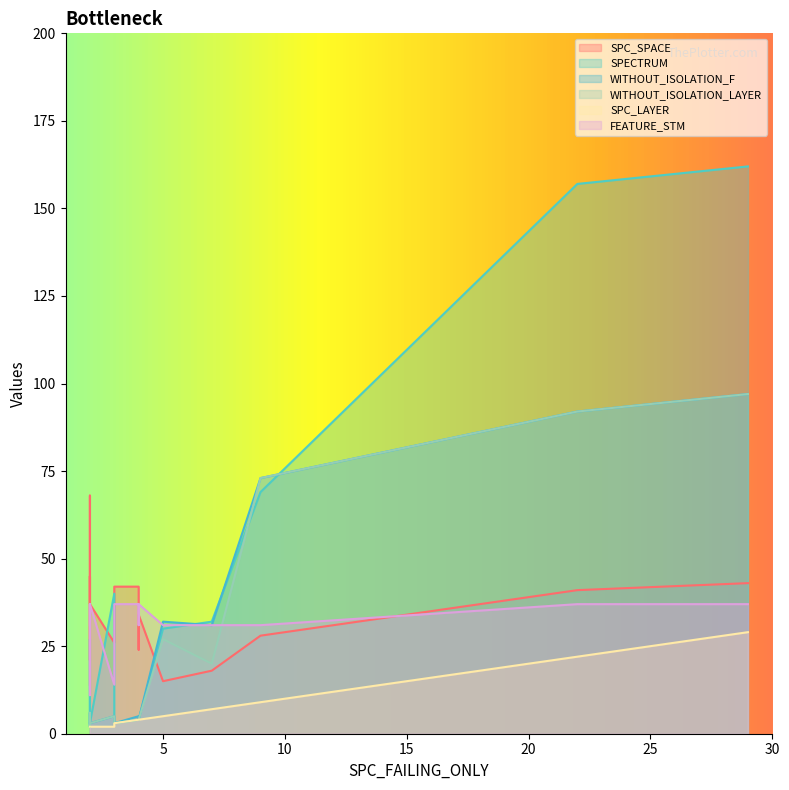

Reading left to right, extract all data points from this chart.

SPC_SPACE: 14	45	26	42	30	41	21	35	37	68	42	43	42	33	28	39	18	15	34	24
SPECTRUM: 3	3	40	4	27	157	3	4	3	6	3	162	3	4	69	3	32	30	4	4
WITHOUT_ISOLATION_F: 3	3	5	5	6	92	3	4	3	2	3	97	3	4	73	3	31	32	4	4
WITHOUT_ISOLATION_LAYER: 3	3	5	4	6	92	3	4	3	2	3	97	3	4	73	3	20	27	4	4
SPC_LAYER: 2	2	2	4	2	22	2	4	2	2	3	29	3	4	9	2	7	5	4	4
FEATURE_STM: 31	37	14	37	11	37	14	37	37	14	37	37	37	31	31	37	31	31	37	31